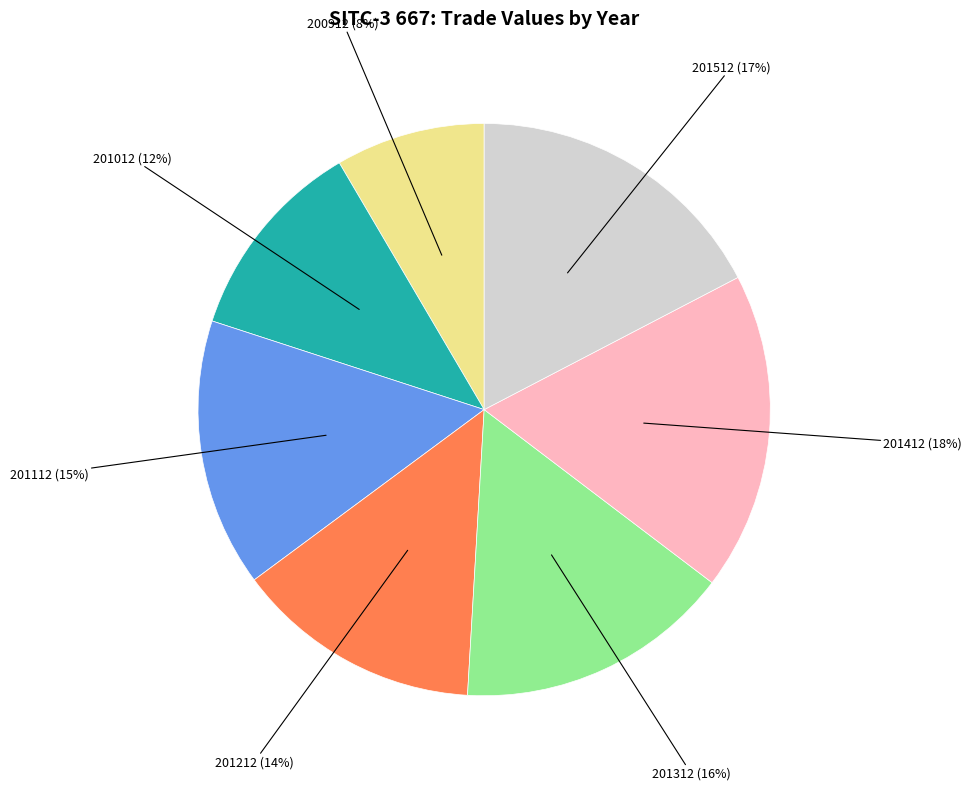

Is it true that 201012 is 20% of the pie?

False